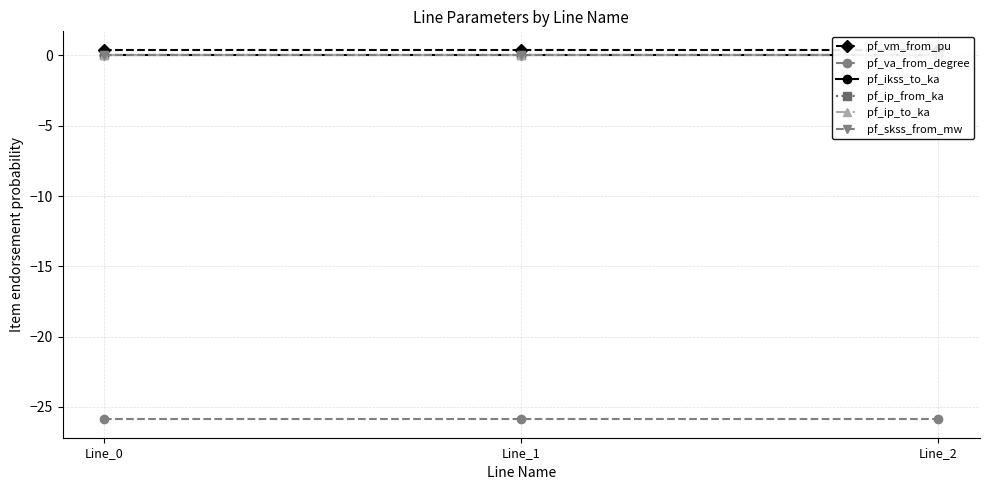

What is the difference between the highest and lowest values at Line_1?

26.3